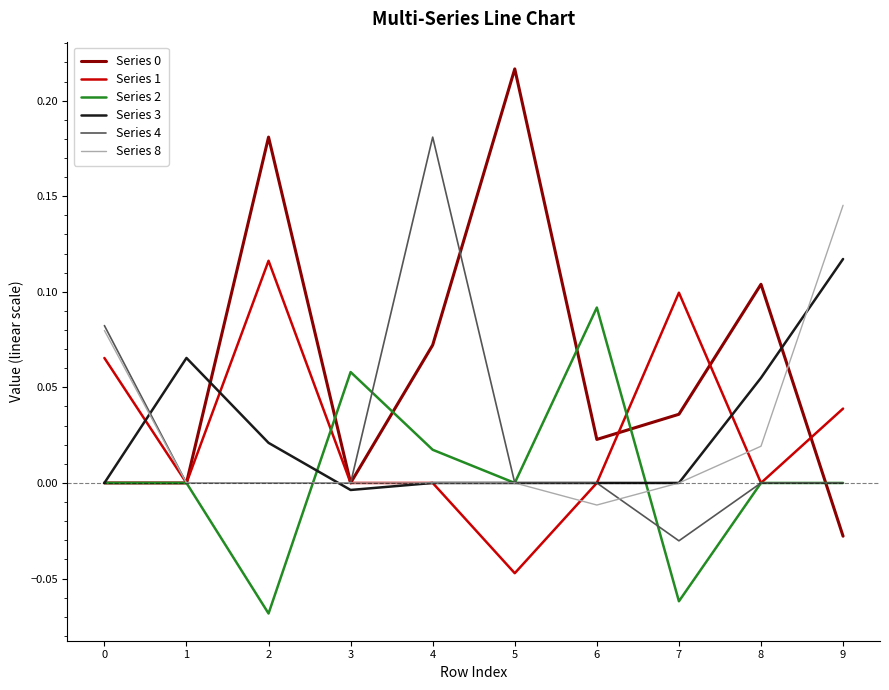

True or false: Series 3 and Series 8 intersect in this chart.

True